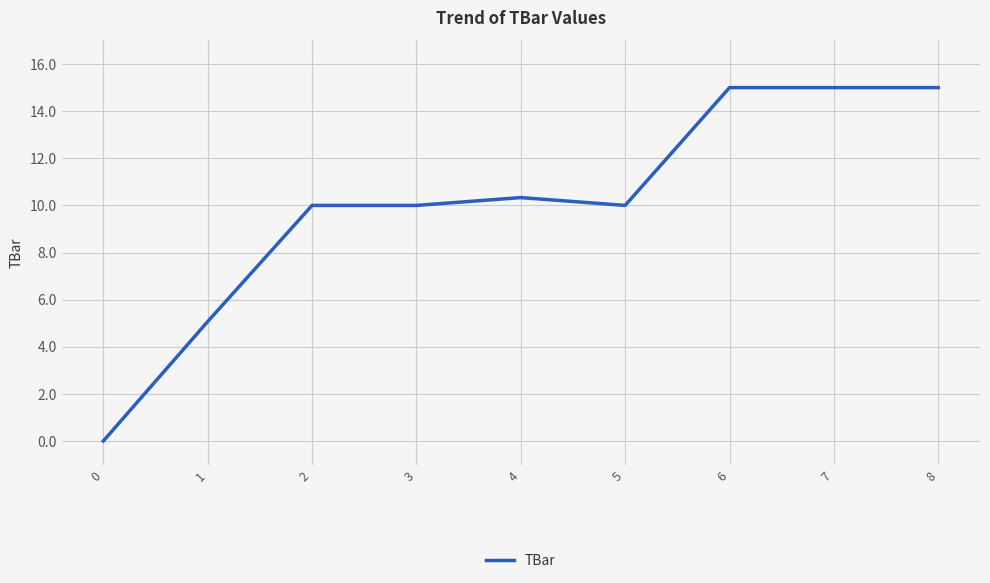

What is the average value?

10.0